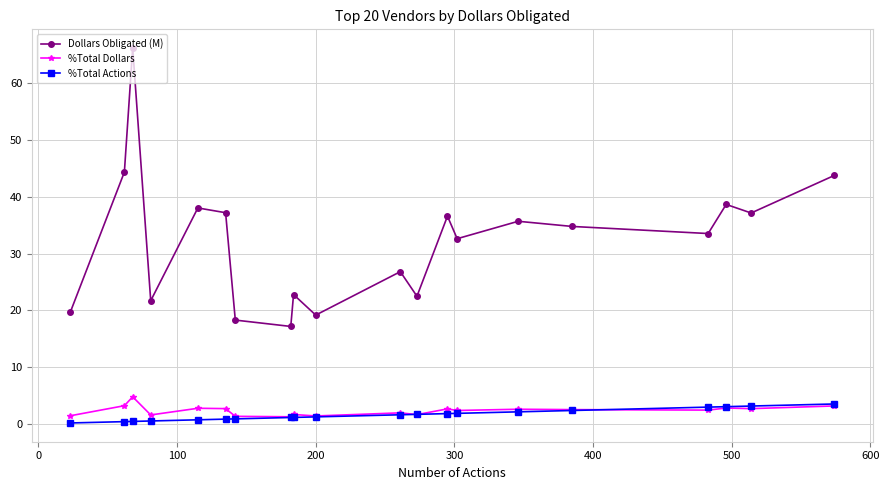

What is the value of the %Total Dollars point at the 13th from the left?

2.6